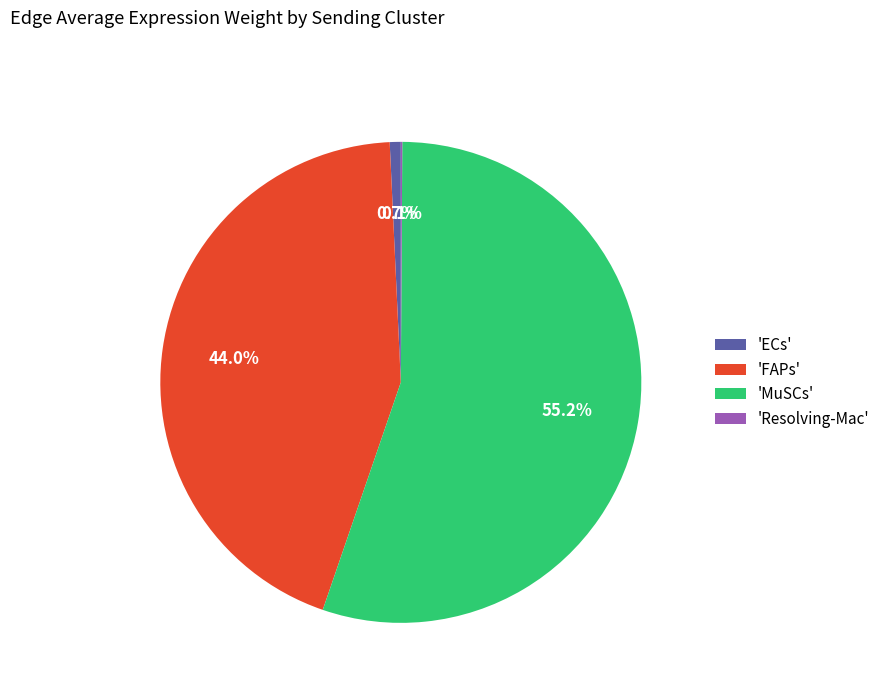

How much of the chart is everything except 'FAPs'?

56.0%